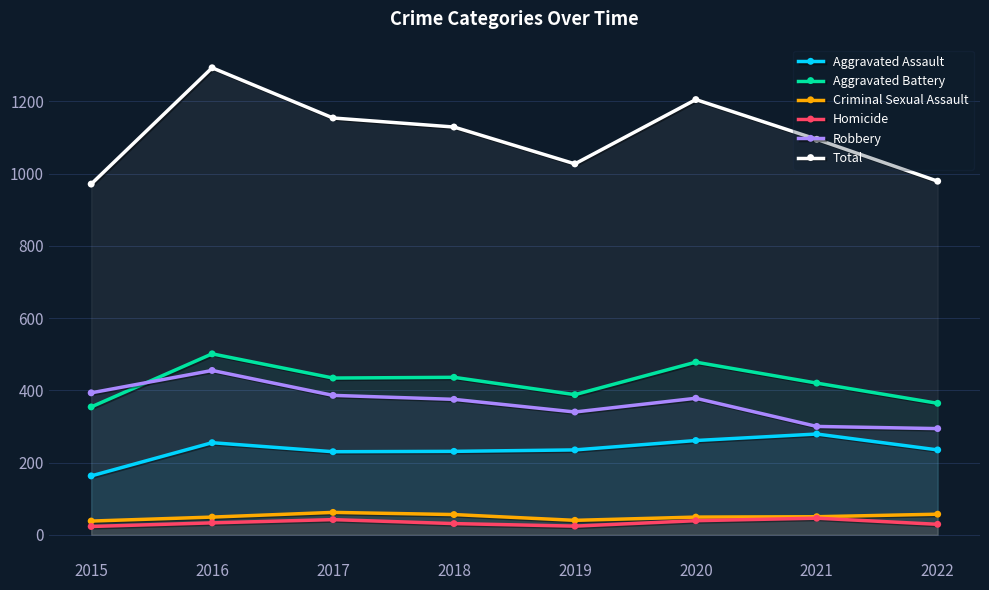

At which label does Criminal Sexual Assault reach its peak?

2017